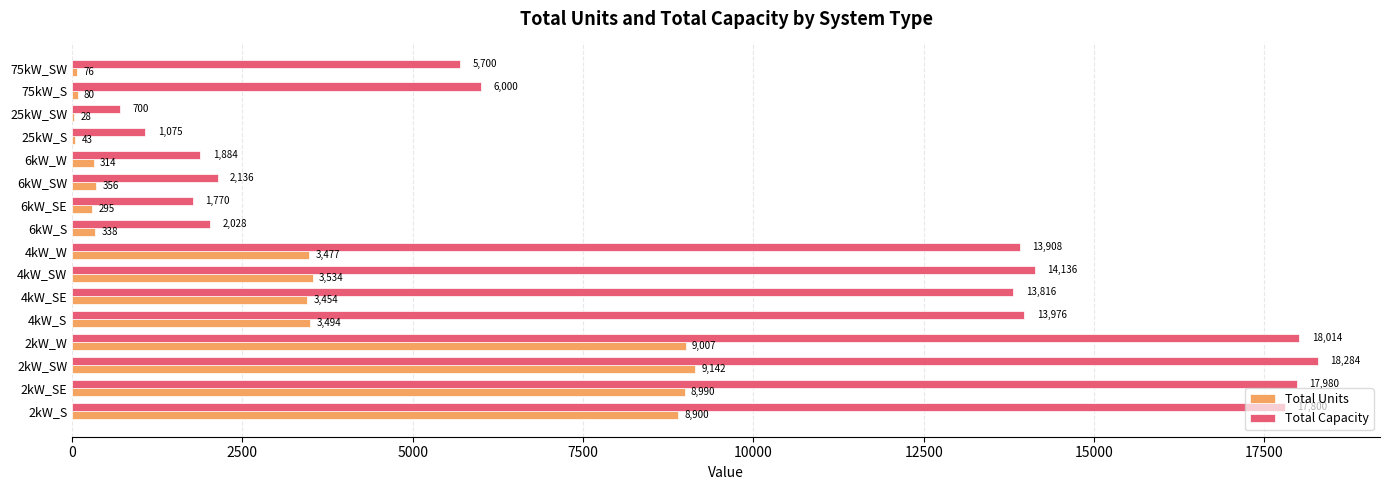

Which series has the largest total across all categories?

Total Capacity